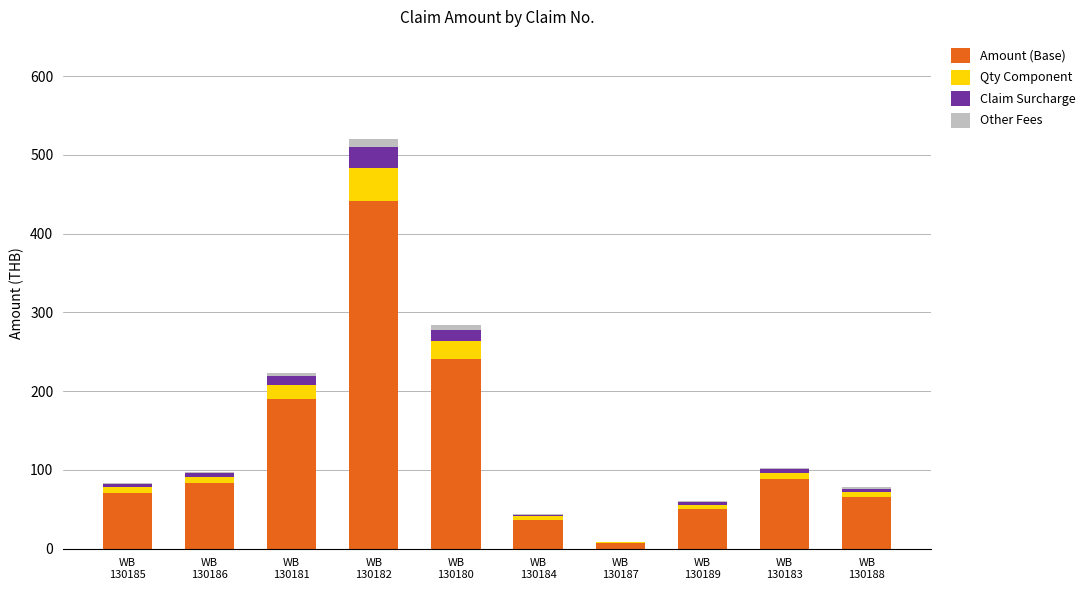

What is the highest value of the Amount (Base) series?

442